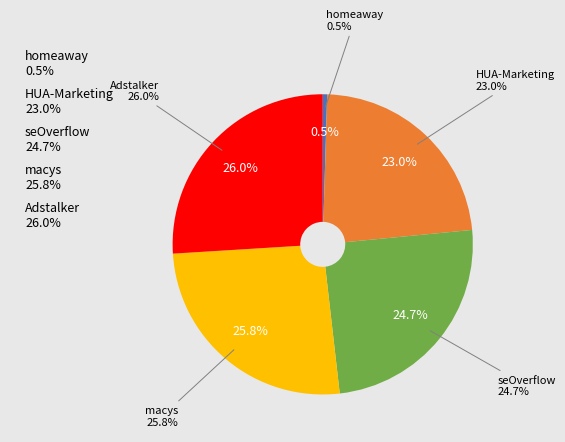

Count the number of slices in the pie.

5